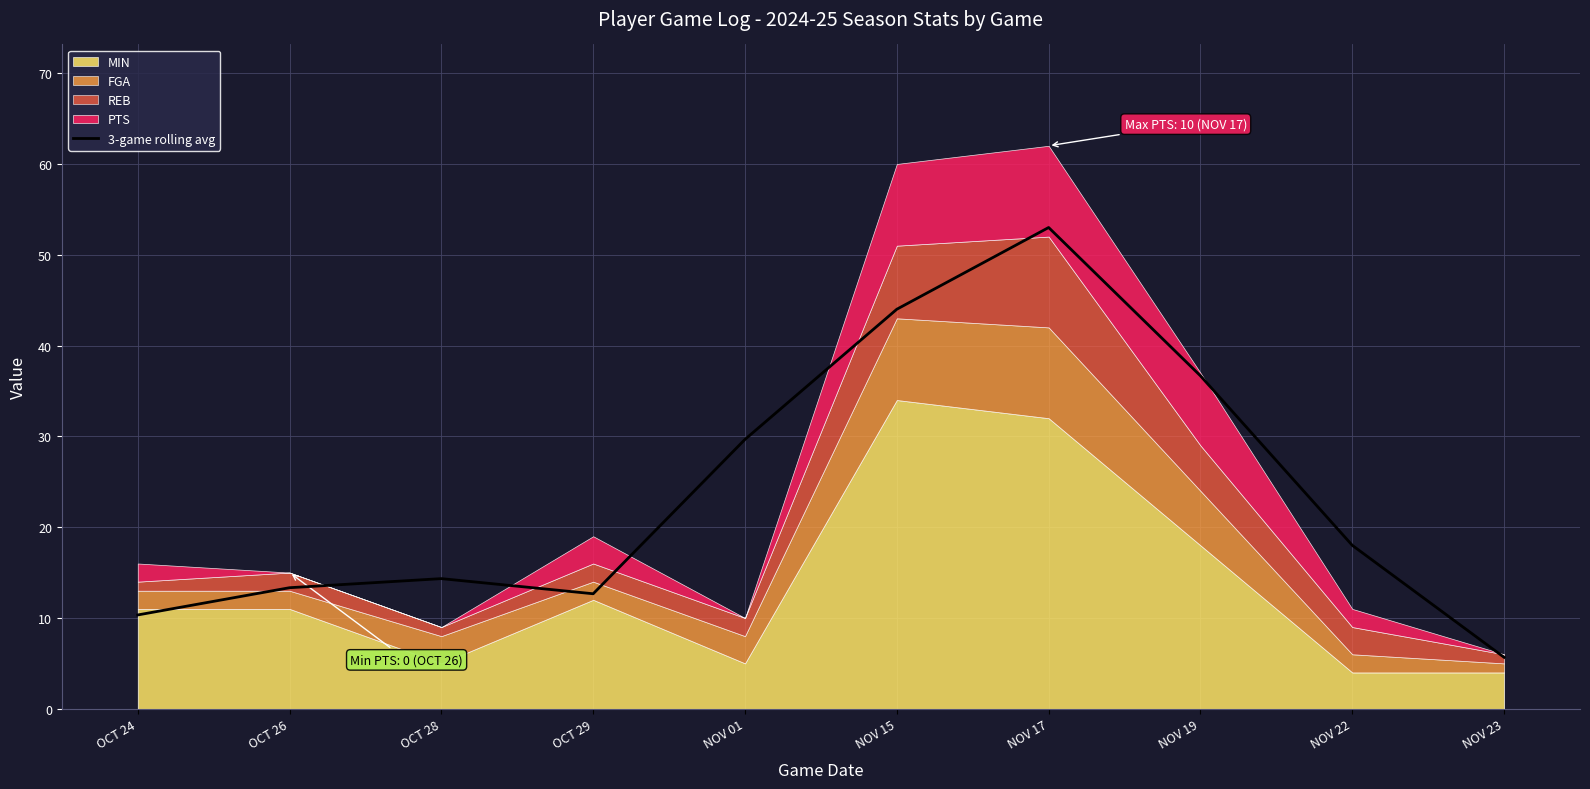

Reading left to right, extract all data points from this chart.

10.3	13.3	14.3	12.7	29.7	44.0	53.0	36.7	18.0	5.7